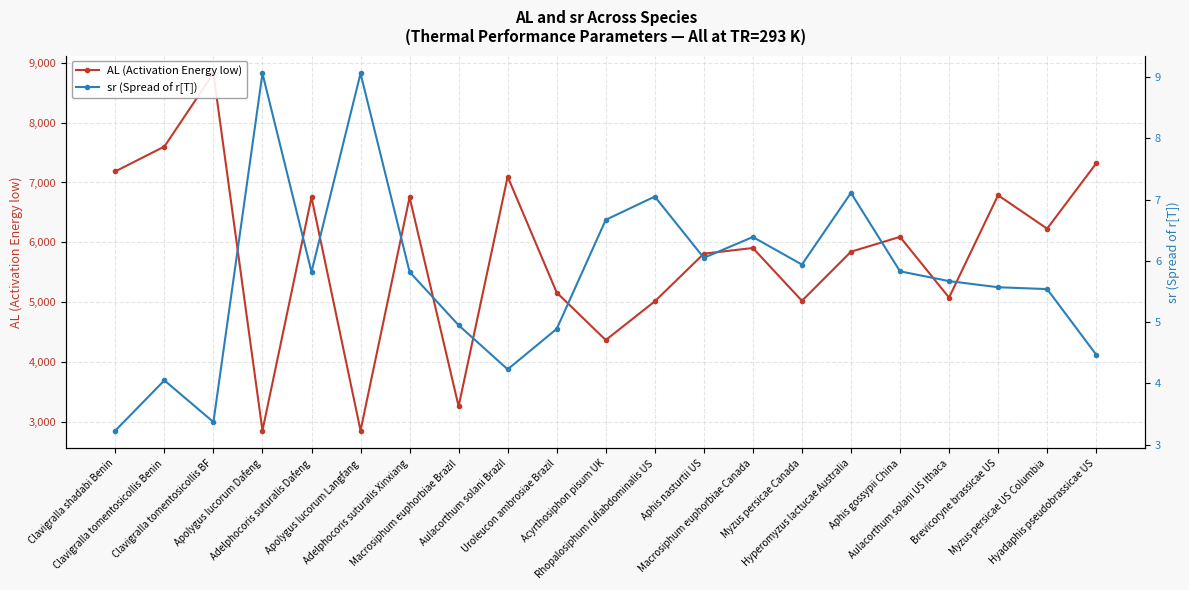

Reading left to right, transcribe all the data shown in this chart.

AL (Activation Energy low): Clavigralla shadabi Benin=7185.0	Clavigralla tomentosicollis Benin=7600.0	Clavigralla tomentosicollis BF=8821.0	Apolygus lucorum Dafeng=2857.0	Adelphocoris suturalis Dafeng=6754.0	Apolygus lucorum Langfang=2857.0	Adelphocoris suturalis Xinxiang=6754.0	Macrosiphum euphorbiae Brazil=3262.0	Aulacorthum solani Brazil=7096.0	Uroleucon ambrosiae Brazil=5162.0	Acyrthosiphon pisum UK=4369.0	Rhopalosiphum rufiabdominalis US=5015.0	Aphis nasturtii US=5811.0	Macrosiphum euphorbiae Canada=5906.0	Myzus persicae Canada=5024.0	Hyperomyzus lactucae Australia=5844.0	Aphis gossypii China=6092.0	Aulacorthum solani US Ithaca=5078.0	Brevicoryne brassicae US=6787.0	Myzus persicae US Columbia=6229.0	Hyadaphis pseudobrassicae US=7318.0
sr (Spread of r[T]): Clavigralla shadabi Benin=3.2	Clavigralla tomentosicollis Benin=4.0	Clavigralla tomentosicollis BF=3.4	Apolygus lucorum Dafeng=9.1	Adelphocoris suturalis Dafeng=5.8	Apolygus lucorum Langfang=9.1	Adelphocoris suturalis Xinxiang=5.8	Macrosiphum euphorbiae Brazil=5.0	Aulacorthum solani Brazil=4.2	Uroleucon ambrosiae Brazil=4.9	Acyrthosiphon pisum UK=6.7	Rhopalosiphum rufiabdominalis US=7.0	Aphis nasturtii US=6.0	Macrosiphum euphorbiae Canada=6.4	Myzus persicae Canada=5.9	Hyperomyzus lactucae Australia=7.1	Aphis gossypii China=5.8	Aulacorthum solani US Ithaca=5.7	Brevicoryne brassicae US=5.6	Myzus persicae US Columbia=5.5	Hyadaphis pseudobrassicae US=4.5